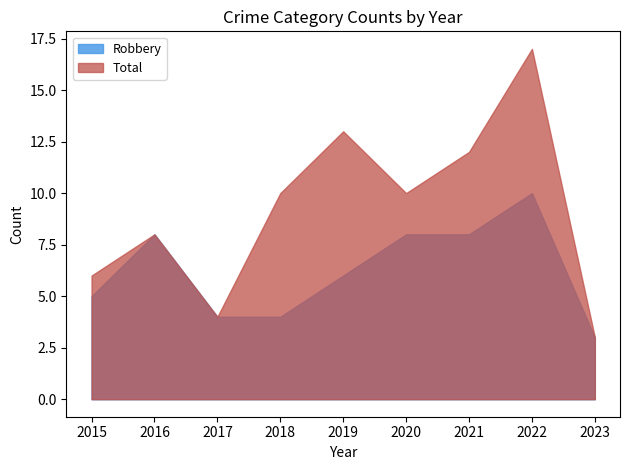

How many lines are shown in the chart?

2